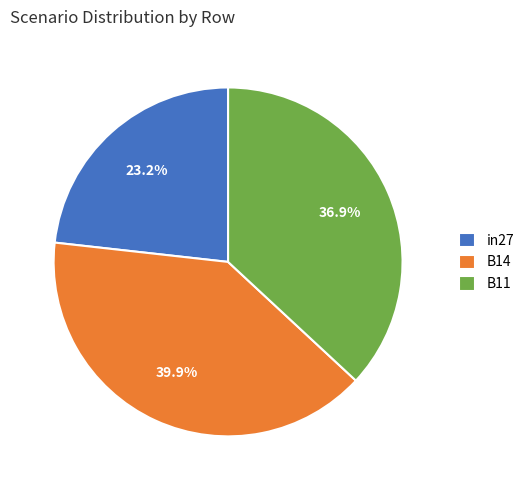

How many slices are in this pie chart?

3